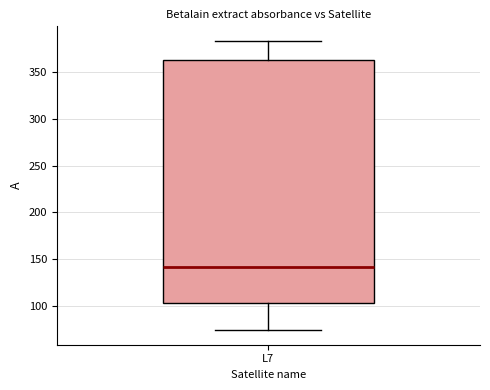

Where does the upper whisker of the box for L7 end on the y-axis? The values are not printed on the chart, so give them approximately, as read against the axis.

385